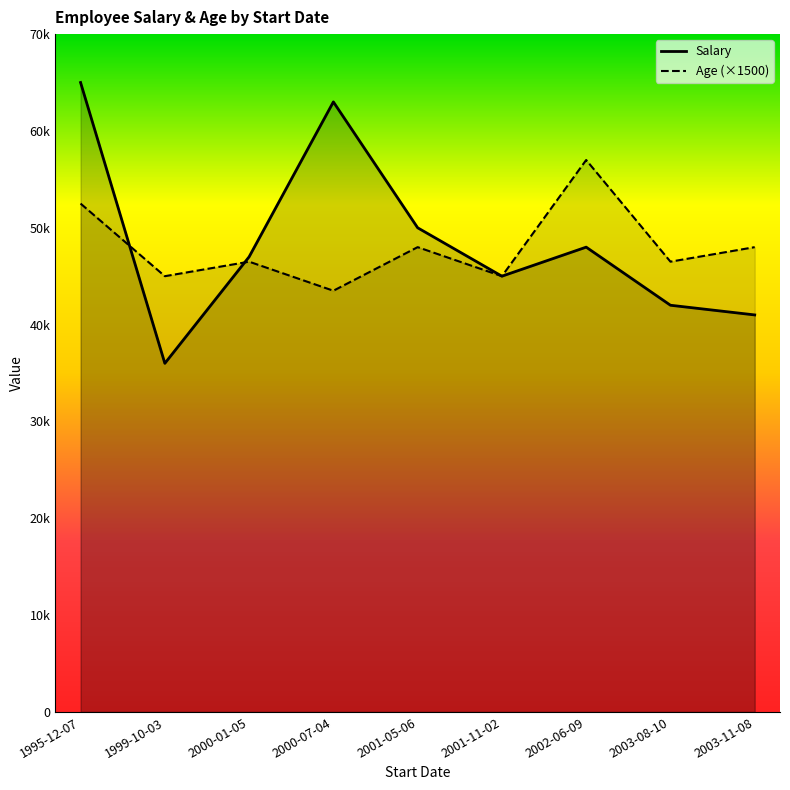

Reading left to right, list all the values displayed in this chart.

Salary: 65000	36000	47000	63000	50000	45000	48000	42000	41000
Age (×1500): 52500	45000	46500	43500	48000	45000	57000	46500	48000